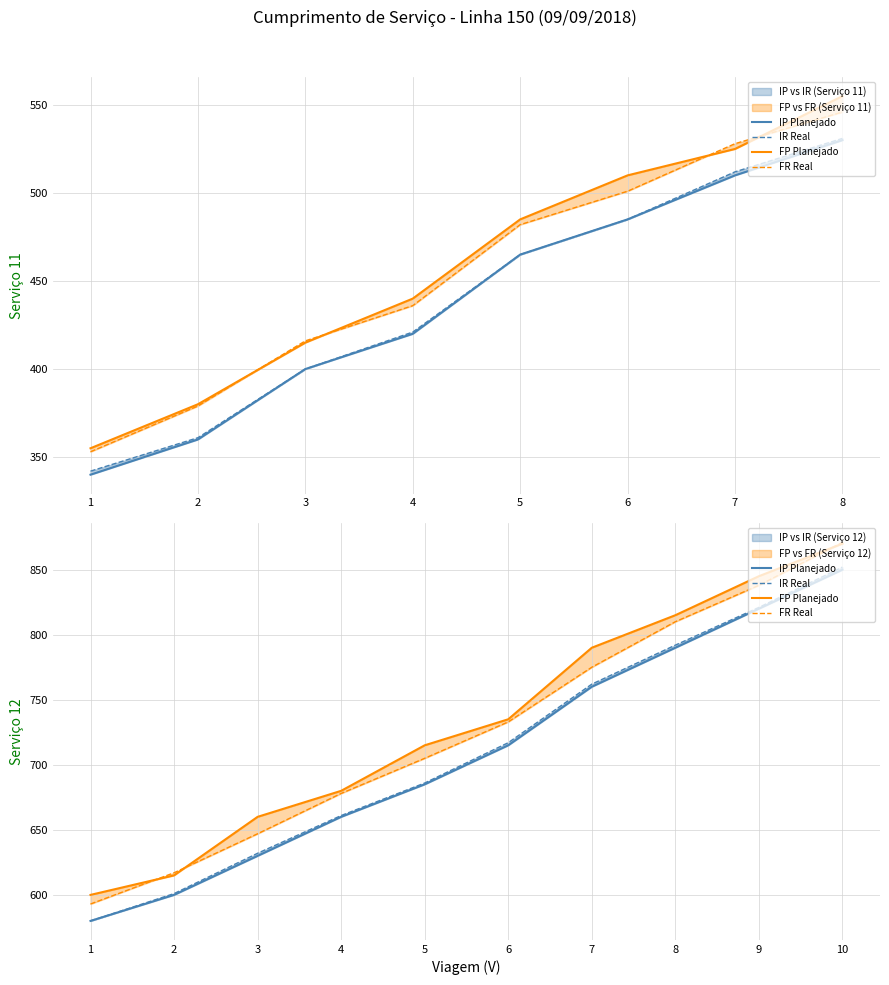

What is the difference between the FP Planejado values at 3 and 4?

20